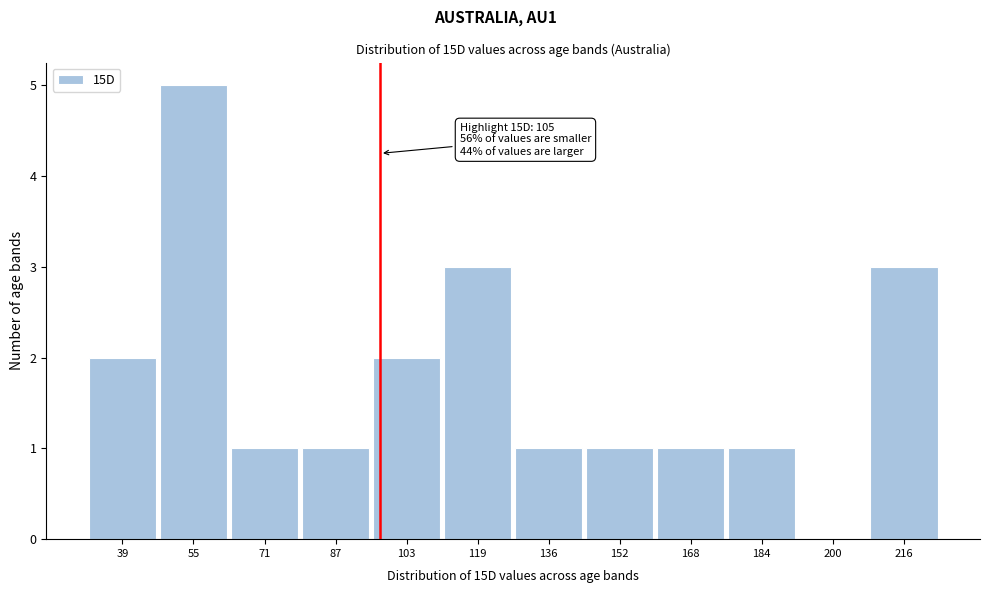

Reading right to left, list all the values displayed in this chart.

216=3	200=0	184=1	168=1	152=1	136=1	119=3	103=2	87=1	71=1	55=5	39=2